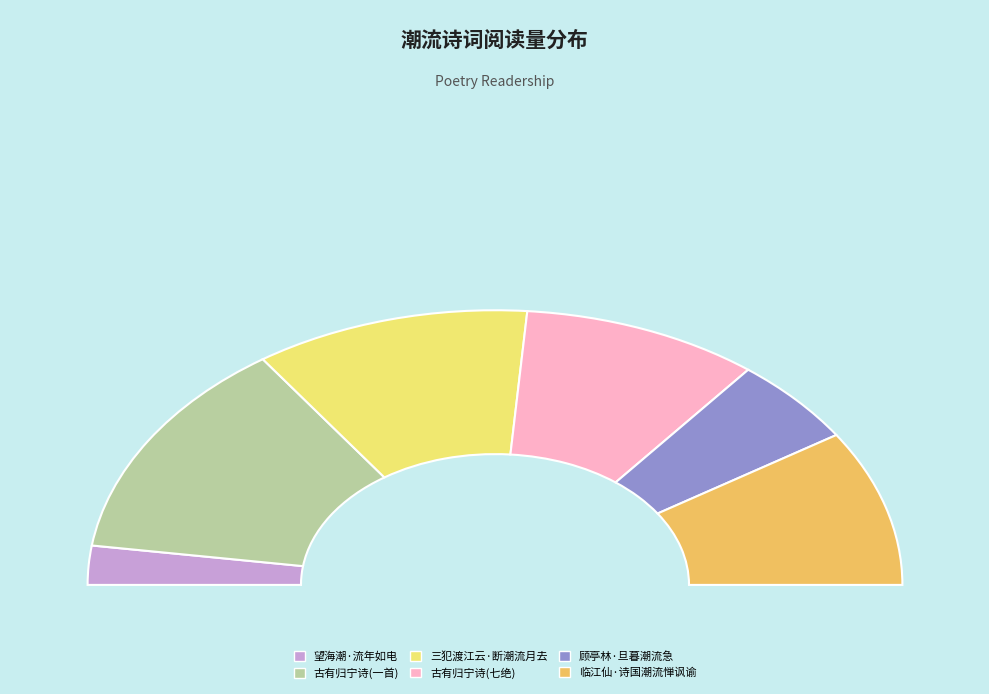

To the nearest percent, what percentage of the pie is 顾亭林·旦暮潮流急?

10%